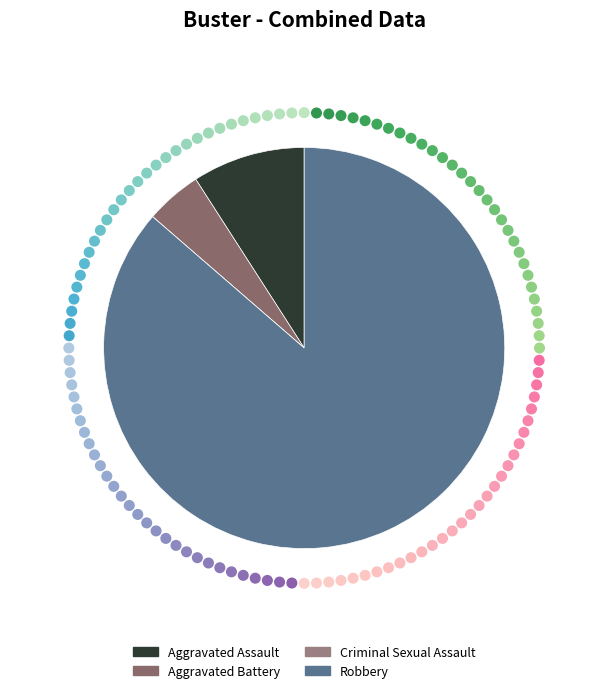

Which slice is the smallest?

Criminal Sexual Assault